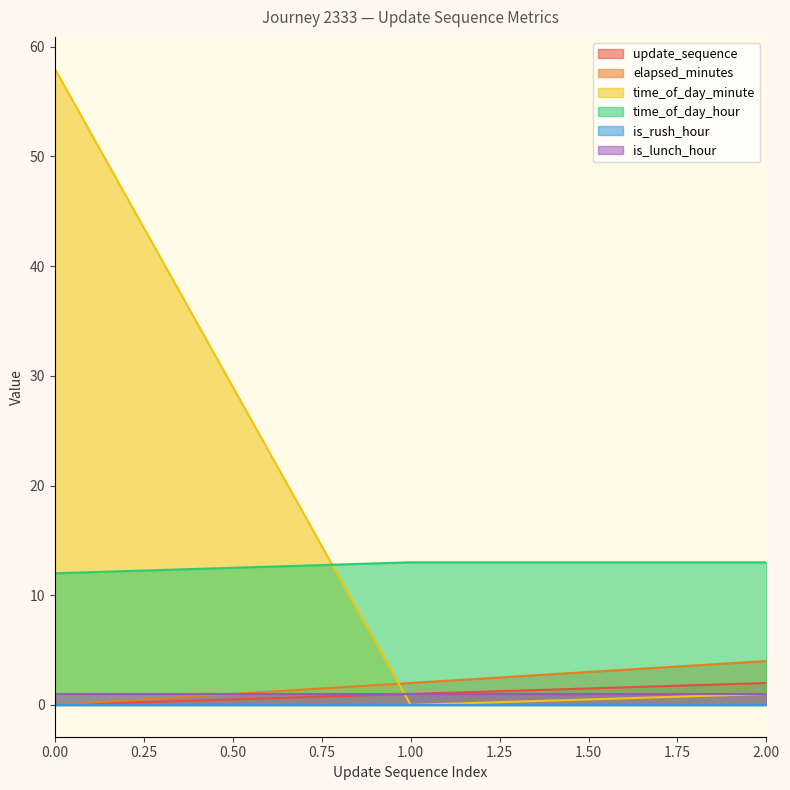

How many lines are shown in the chart?

6